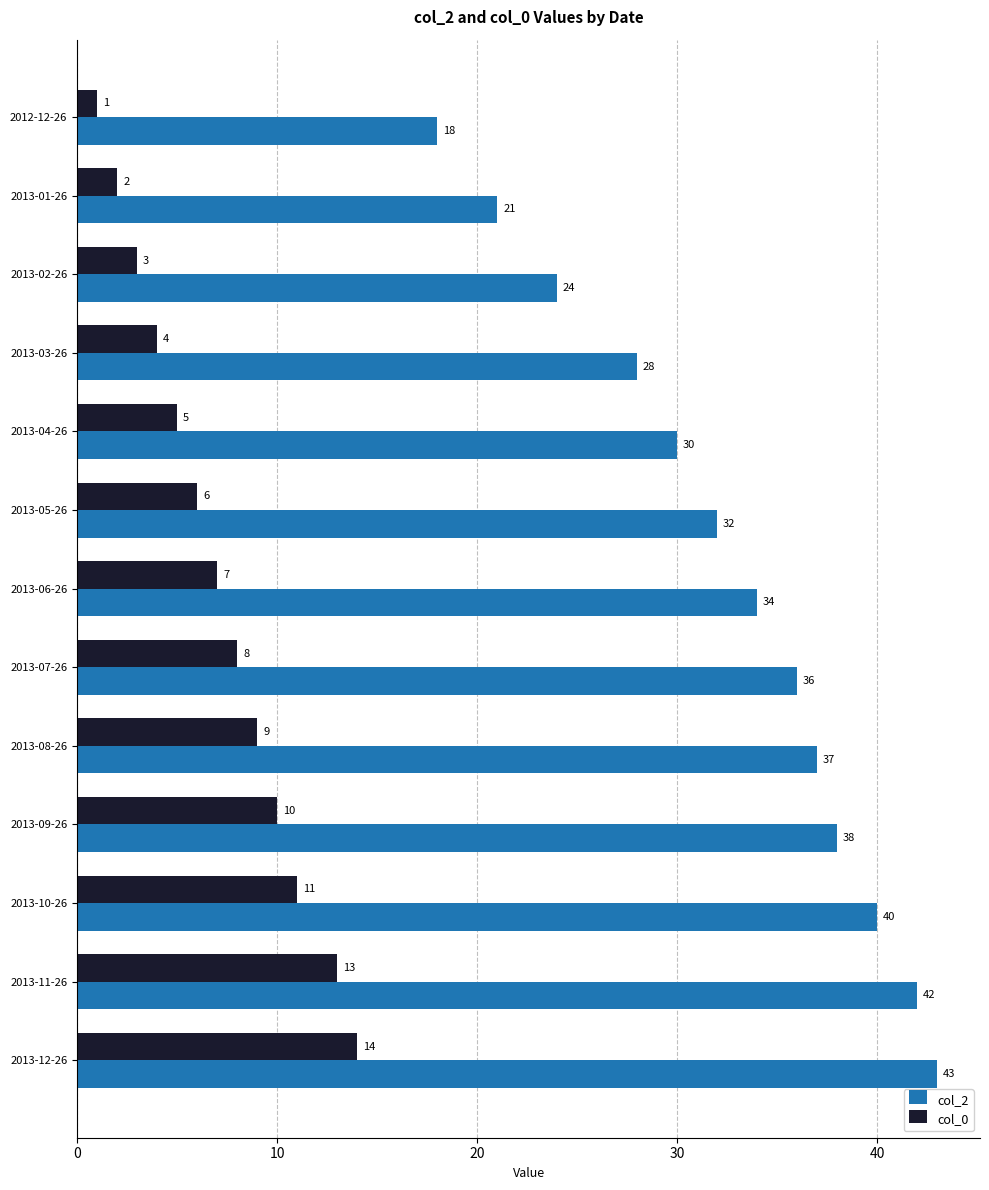

At which category is the sum across all series the highest?

2013-12-26